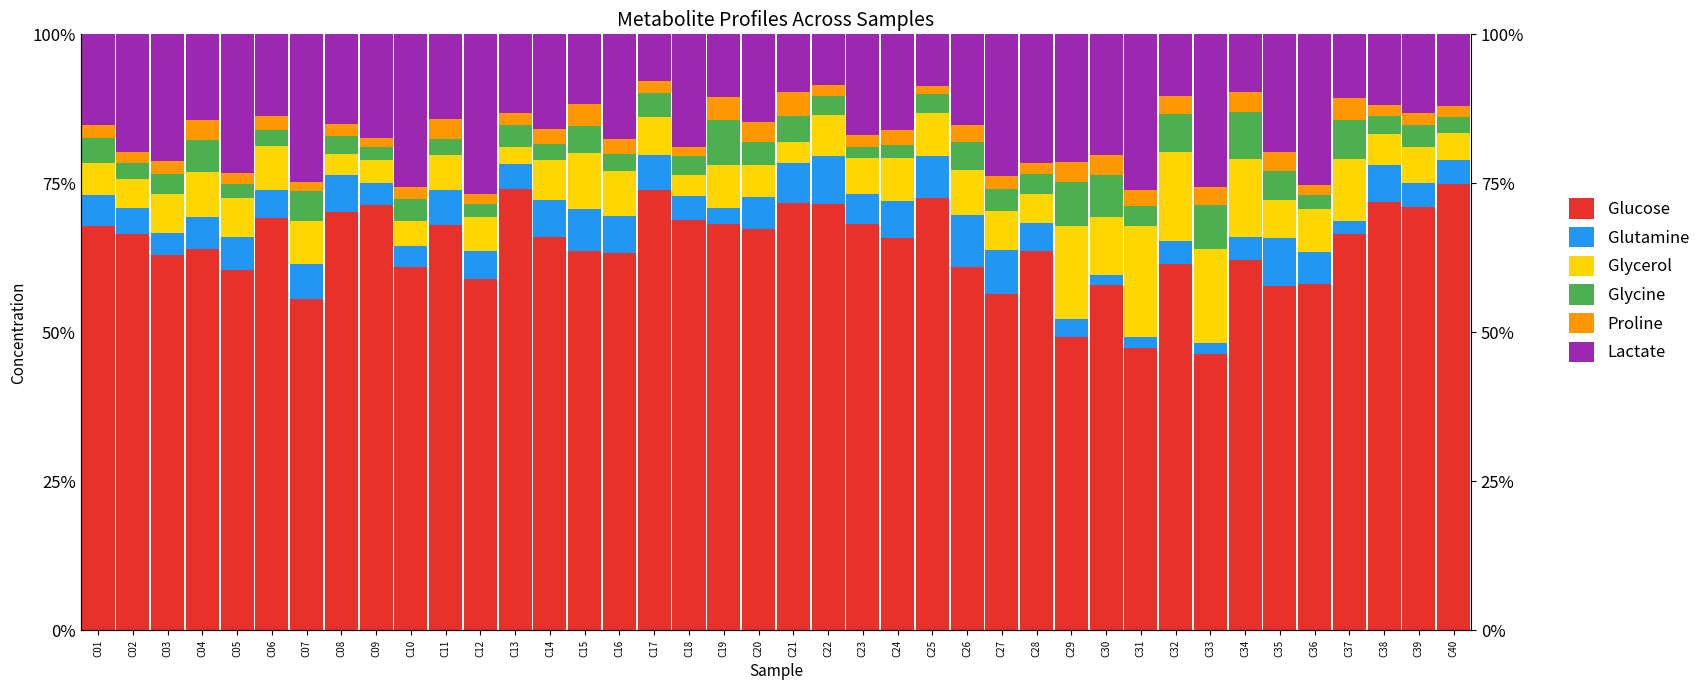

Between C18 and C21, which series saw the biggest shift?

Lactate